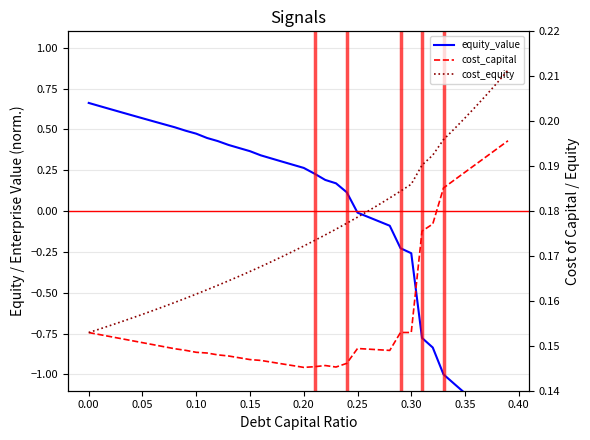

Is this an area chart (filled region under the line)?

No